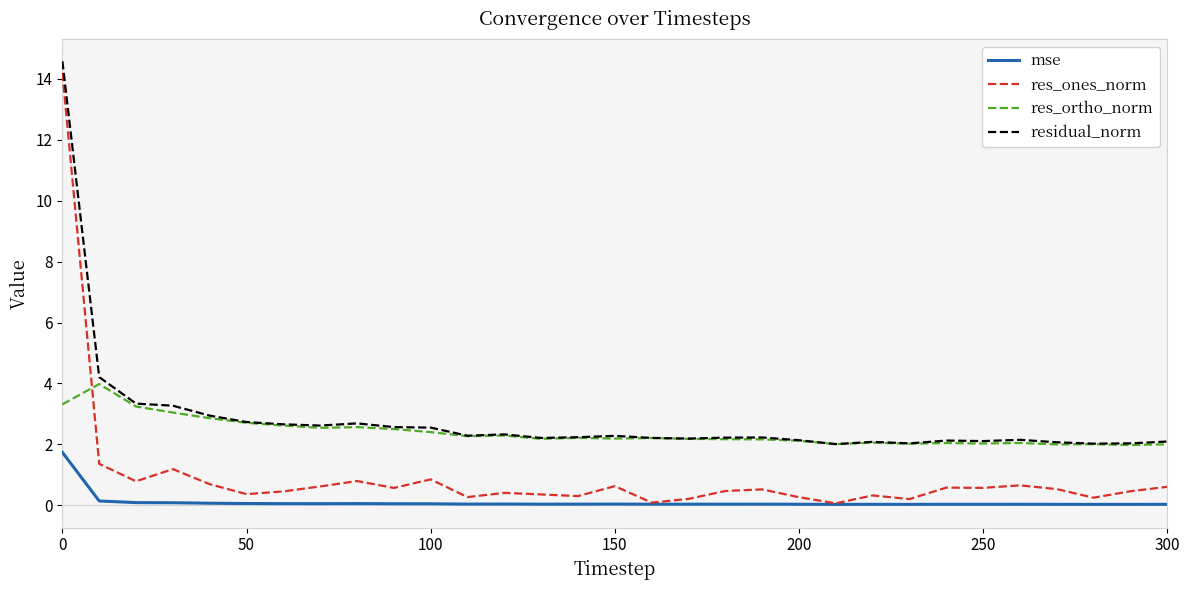

What are all the series names shown in the legend?

mse, res_ones_norm, res_ortho_norm, residual_norm